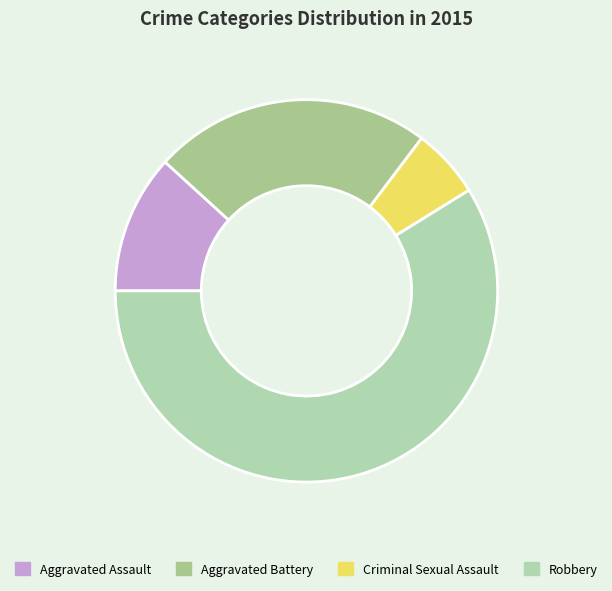

Is Robbery the majority of the pie?

Yes